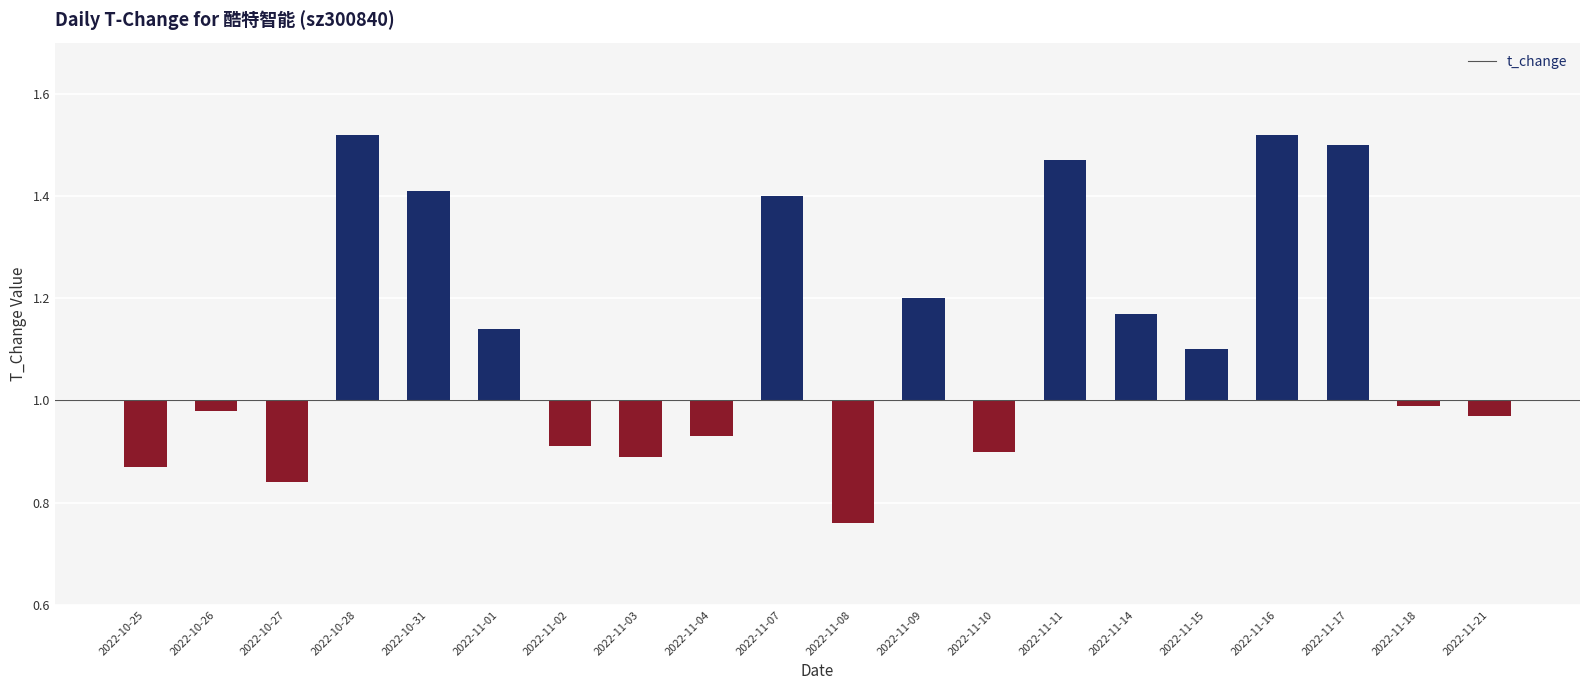

Rank the categories by value from highest to lowest.

2022-10-28, 2022-11-16, 2022-11-17, 2022-11-11, 2022-10-31, 2022-11-07, 2022-11-09, 2022-11-14, 2022-11-01, 2022-11-15, 2022-11-18, 2022-10-26, 2022-11-21, 2022-11-04, 2022-11-02, 2022-11-10, 2022-11-03, 2022-10-25, 2022-10-27, 2022-11-08